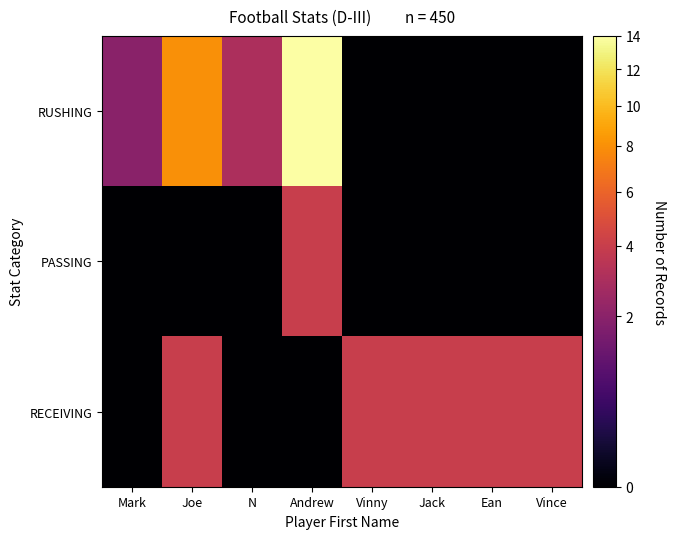

Rank the series at Joe from highest to lowest value.

RUSHING, RECEIVING, PASSING